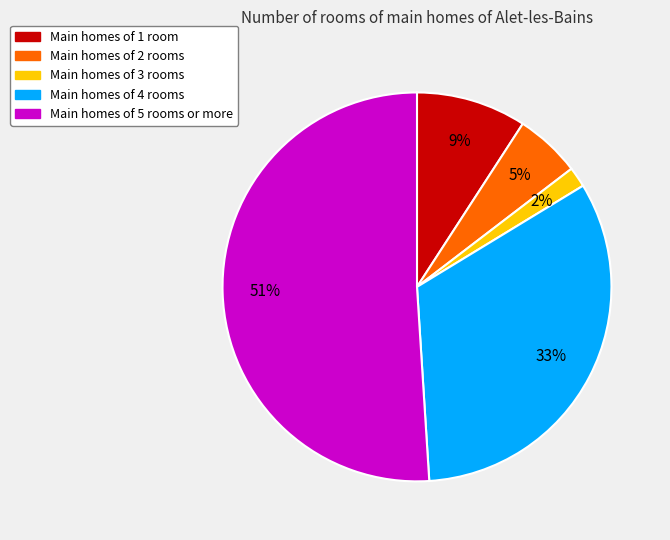

Count the number of slices in the pie.

5